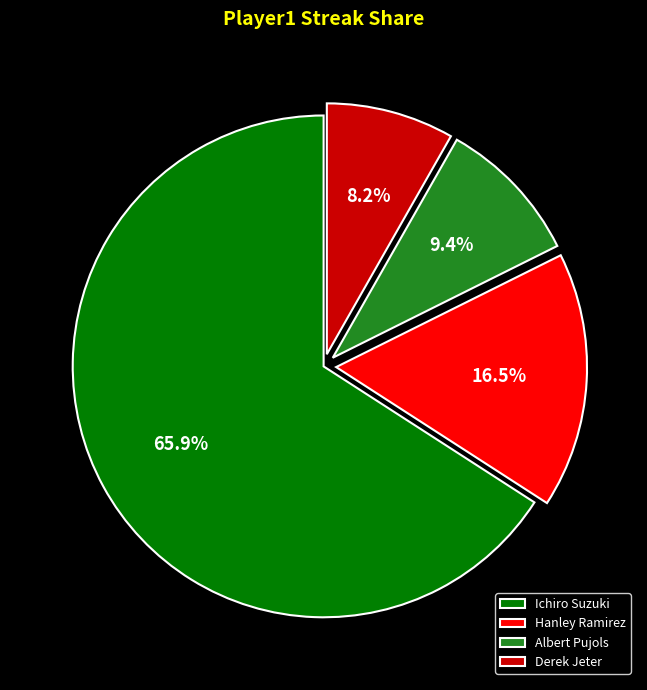

Which category accounts for the majority?

Ichiro Suzuki